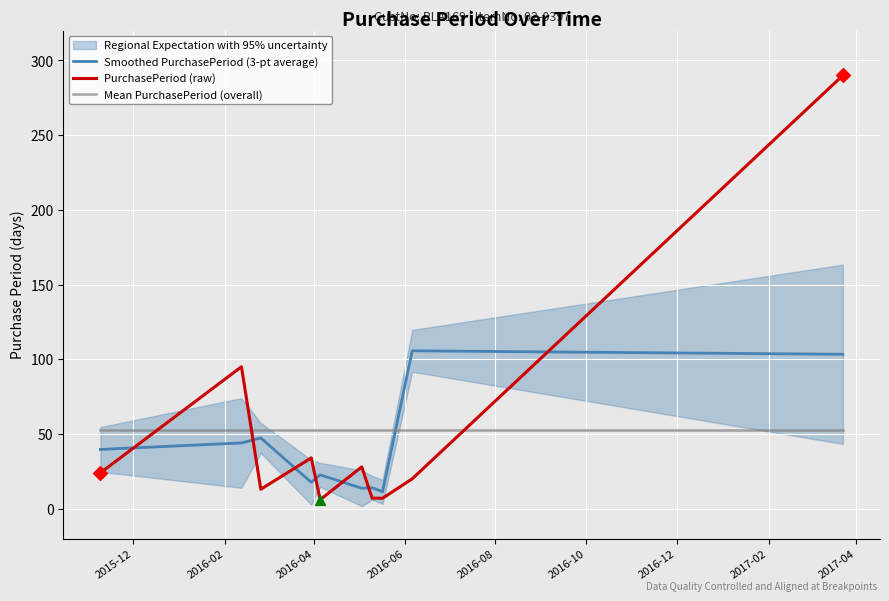

True or false: PurchasePeriod (raw) and Smoothed PurchasePeriod (3-pt average) intersect in this chart.

True